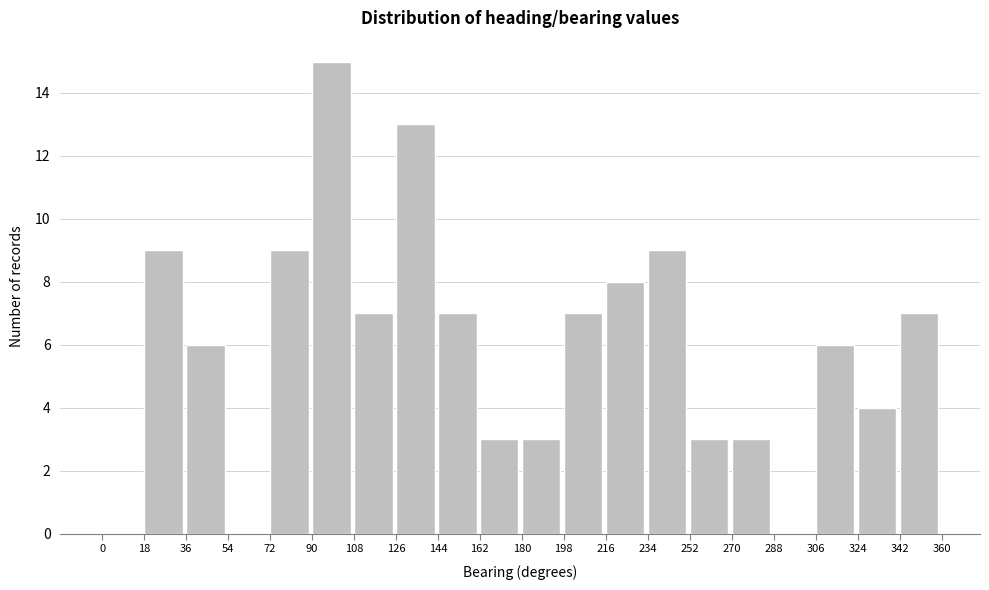

Reading left to right, list every bar in this chart as the range it spans on the x-axis followed by its height. The values are not printed on the chart, so give them approximately, as read against the axis.

0 to 18: 0
18 to 36: 9
36 to 54: 6
54 to 72: 0
72 to 90: 9
90 to 108: 15
108 to 126: 7
126 to 144: 13
144 to 162: 7
162 to 180: 3
180 to 198: 3
198 to 216: 7
216 to 234: 8
234 to 252: 9
252 to 270: 3
270 to 288: 3
288 to 306: 0
306 to 324: 6
324 to 342: 4
342 to 360: 7